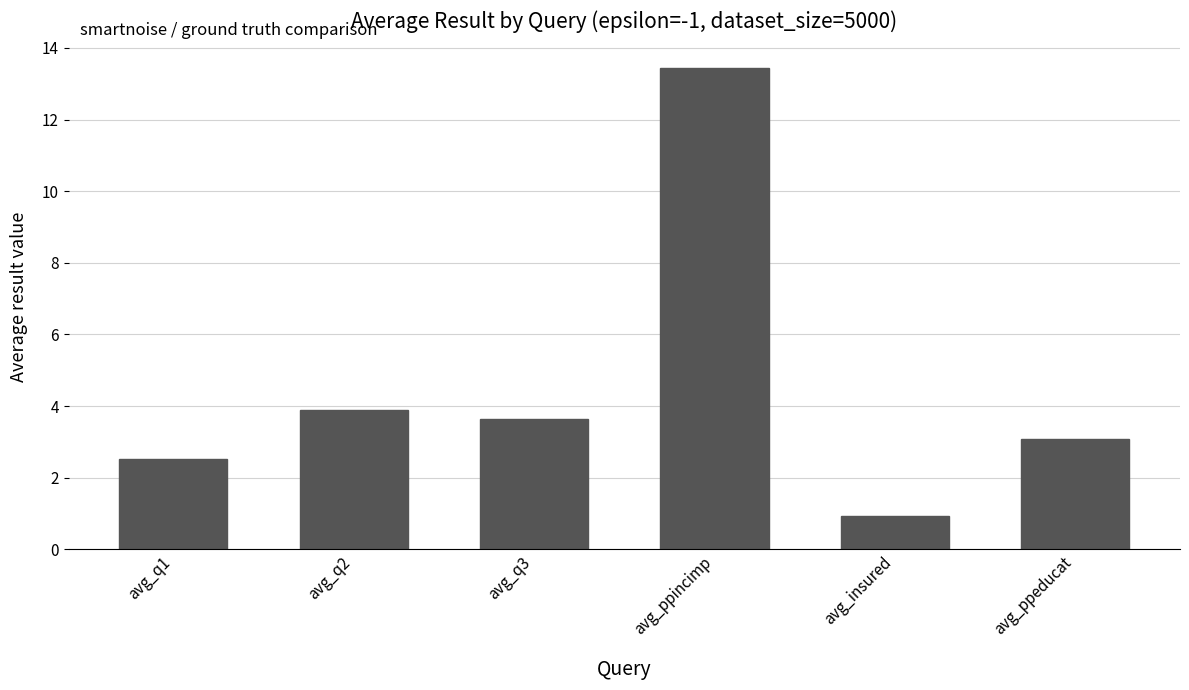

The value at avg_ppincimp is 2.9. True or false?

False